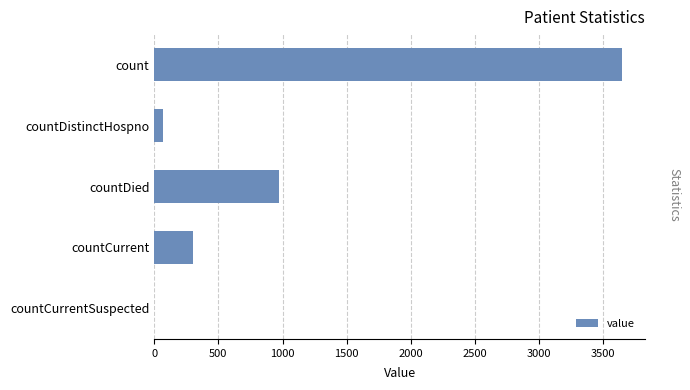

What is the sum of all values?

4983